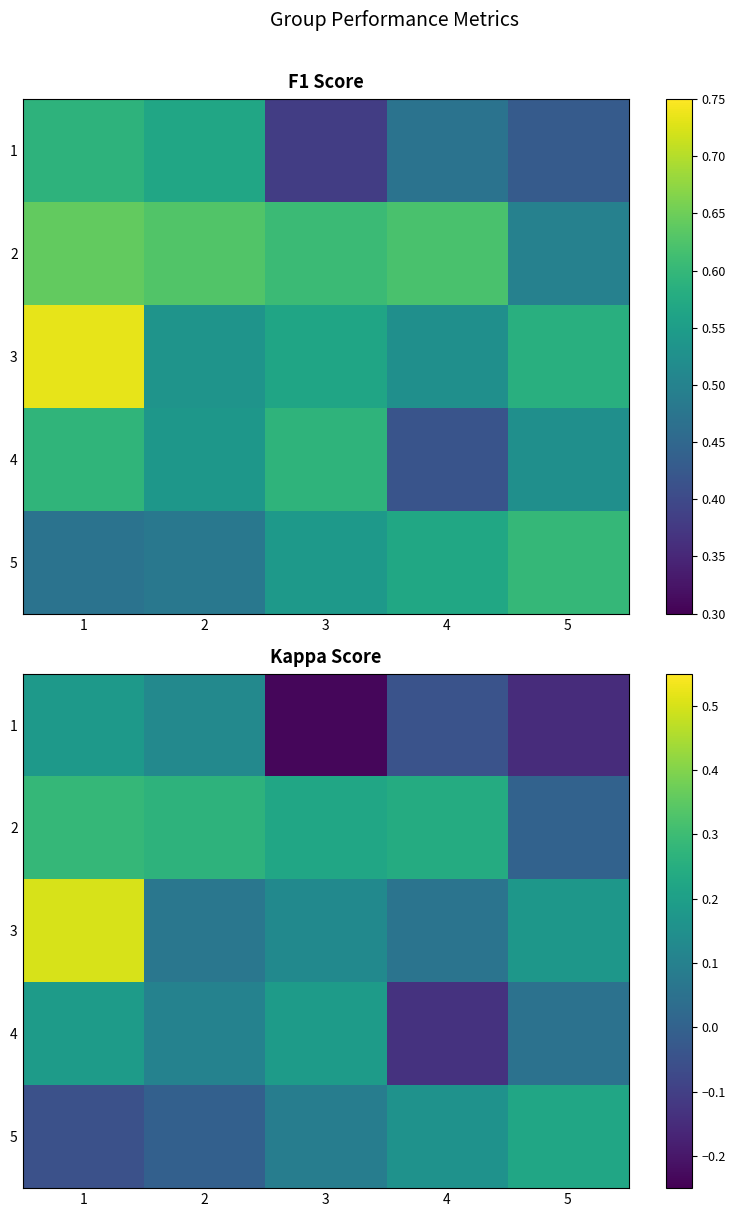

The value of 1 at 5 is -0.2. True or false?

False